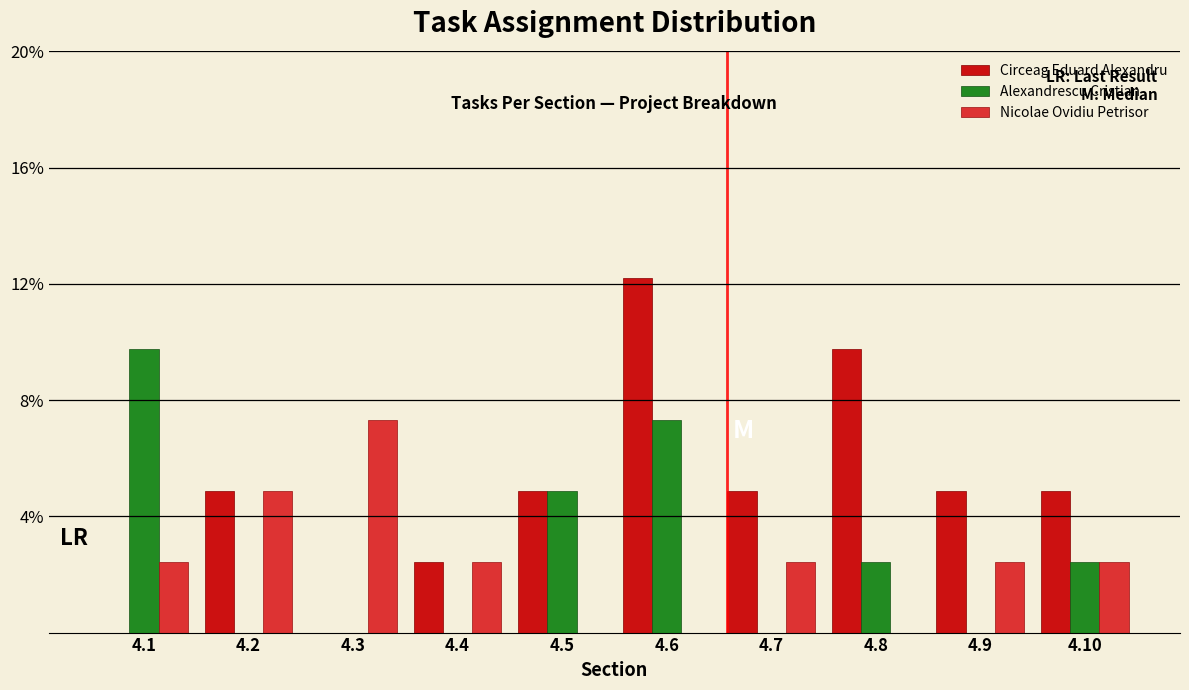

What are all the series names shown in the legend?

Circeag Eduard Alexandru, Alexandrescu Cristian, Nicolae Ovidiu Petrisor